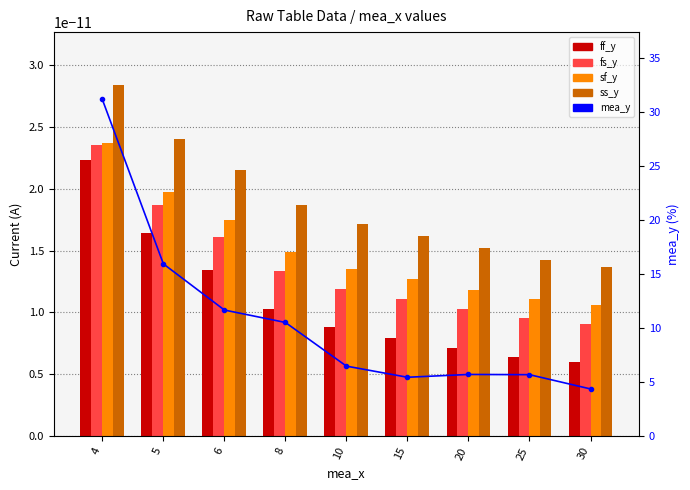

Reading left to right, transcribe all the data shown in this chart.

ff_y: 0.0	0.0	0.0	0.0	0.0	0.0	0.0	0.0	0.0
fs_y: 0.0	0.0	0.0	0.0	0.0	0.0	0.0	0.0	0.0
sf_y: 0.0	0.0	0.0	0.0	0.0	0.0	0.0	0.0	0.0
ss_y: 0.0	0.0	0.0	0.0	0.0	0.0	0.0	0.0	0.0
mea_y: 31.2	15.9	11.7	10.5	6.5	5.5	5.7	5.7	4.4